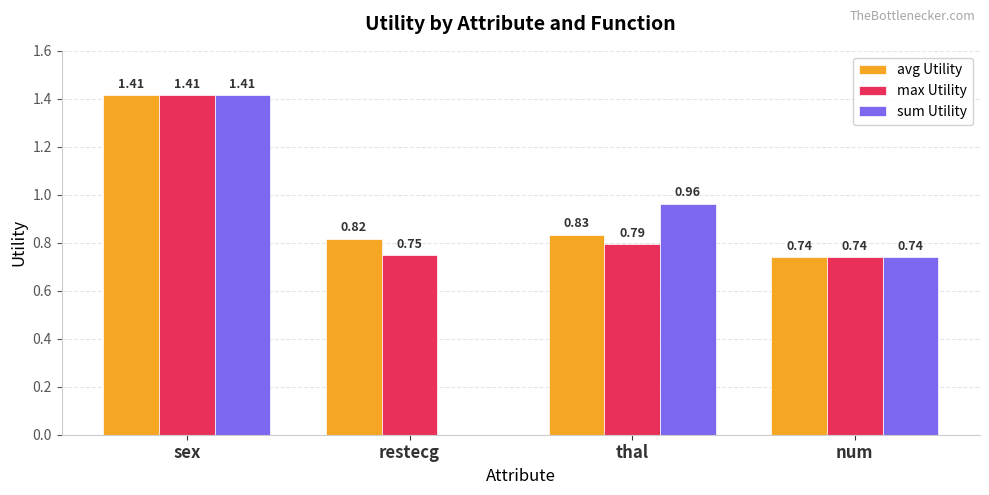

The value of max Utility at sex is 0.5. True or false?

False